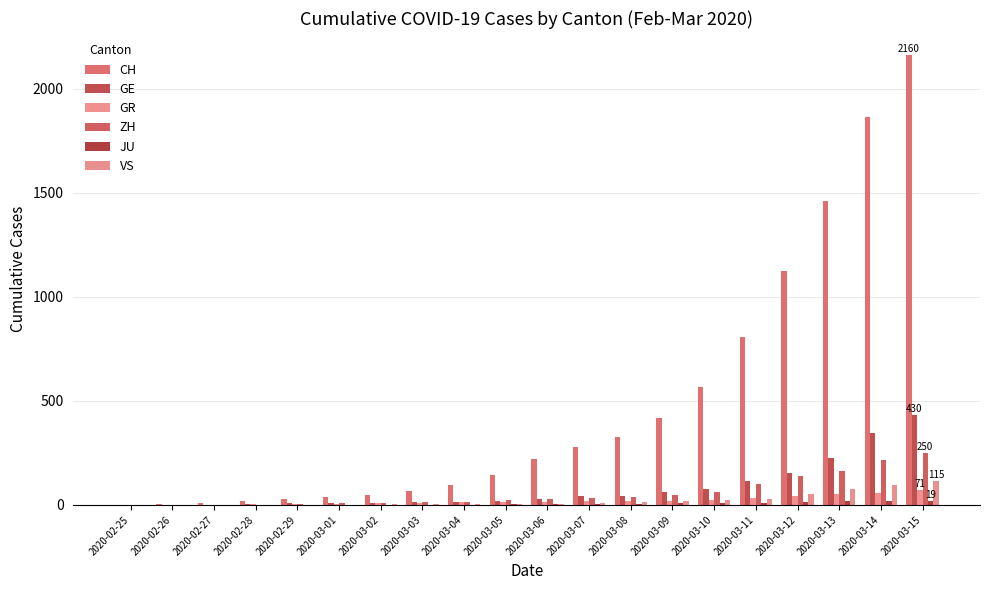

Reading right to left, transcribe all the data shown in this chart.

CH: 2160	1866	1461	1124	806	569	419	327	280	219	142	97	69	50	36	30	20	8	4	0
GE: 430	347	225	154	113	79	60	45	43	30	20	16	14	11	10	9	5	1	1	0
GR: 71	56	53	43	31	22	18	18	17	16	14	12	9	9	6	6	6	2	2	0
ZH: 250	218	163	140	101	62	49	40	34	29	23	15	13	10	7	6	2	2	0	0
JU: 19	18	17	12	7	7	7	5	5	4	4	2	2	1	1	1	1	1	0	0
VS: 115	98	76	53	30	22	17	12	7	6	5	4	3	3	2	1	1	0	0	0